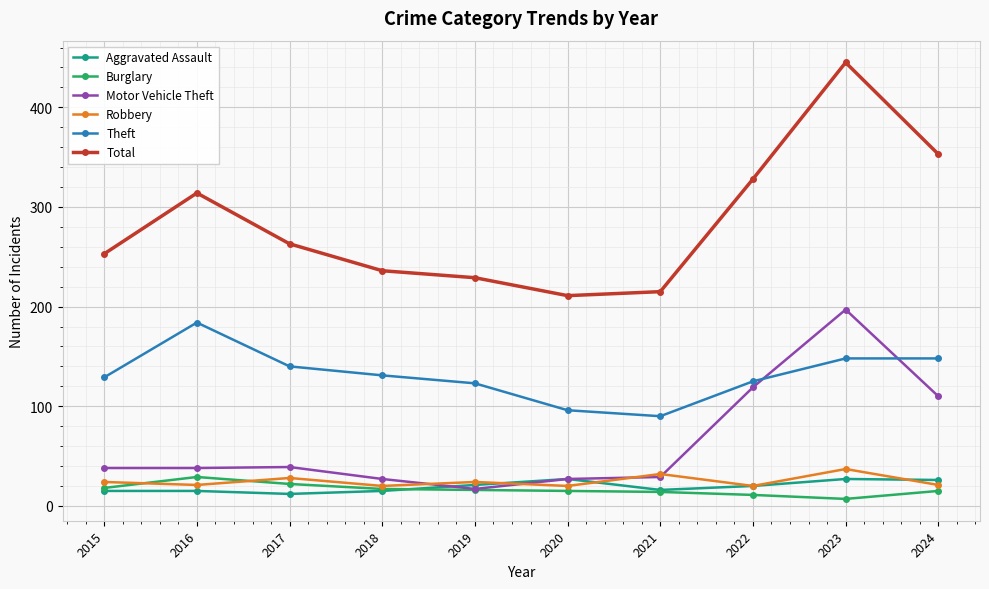

What is the value of the Burglary point at the 1st from the left?

18